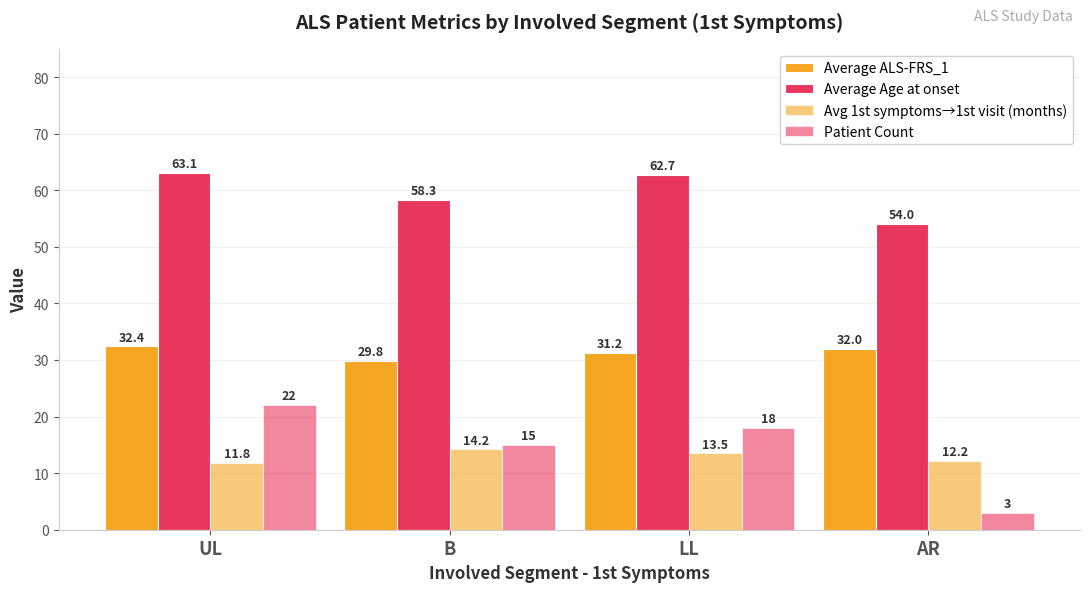

Reading left to right, what are all the values shown in this chart?

Average ALS-FRS_1: UL=32.4	B=29.8	LL=31.2	AR=32.0
Average Age at onset: UL=63.1	B=58.3	LL=62.7	AR=54.0
Avg 1st symptoms→1st visit (months): UL=11.8	B=14.2	LL=13.5	AR=12.2
Patient Count: UL=22.0	B=15.0	LL=18.0	AR=3.0